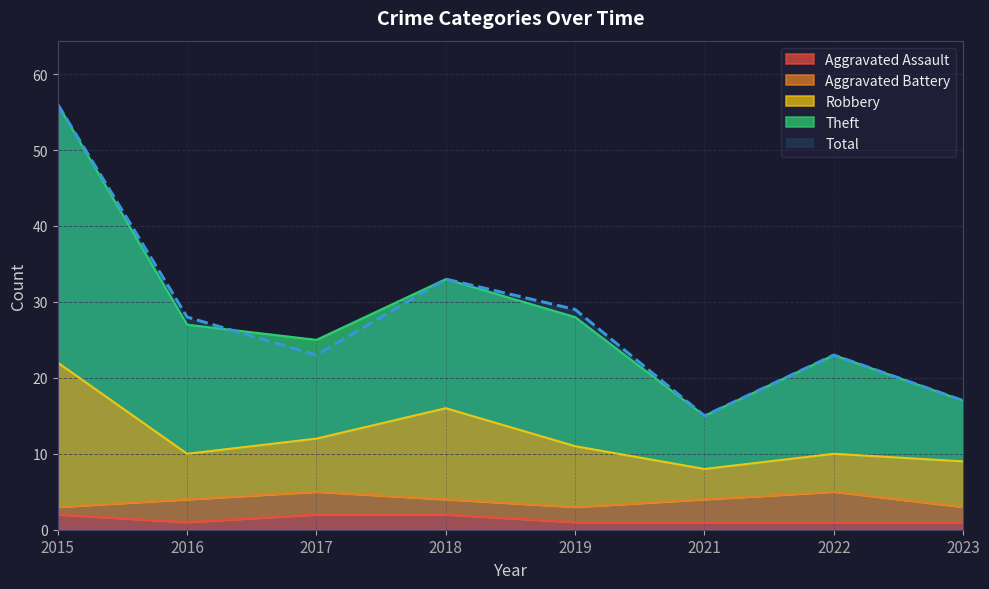

Between 2021 and 2023, which series saw the biggest shift?

Theft